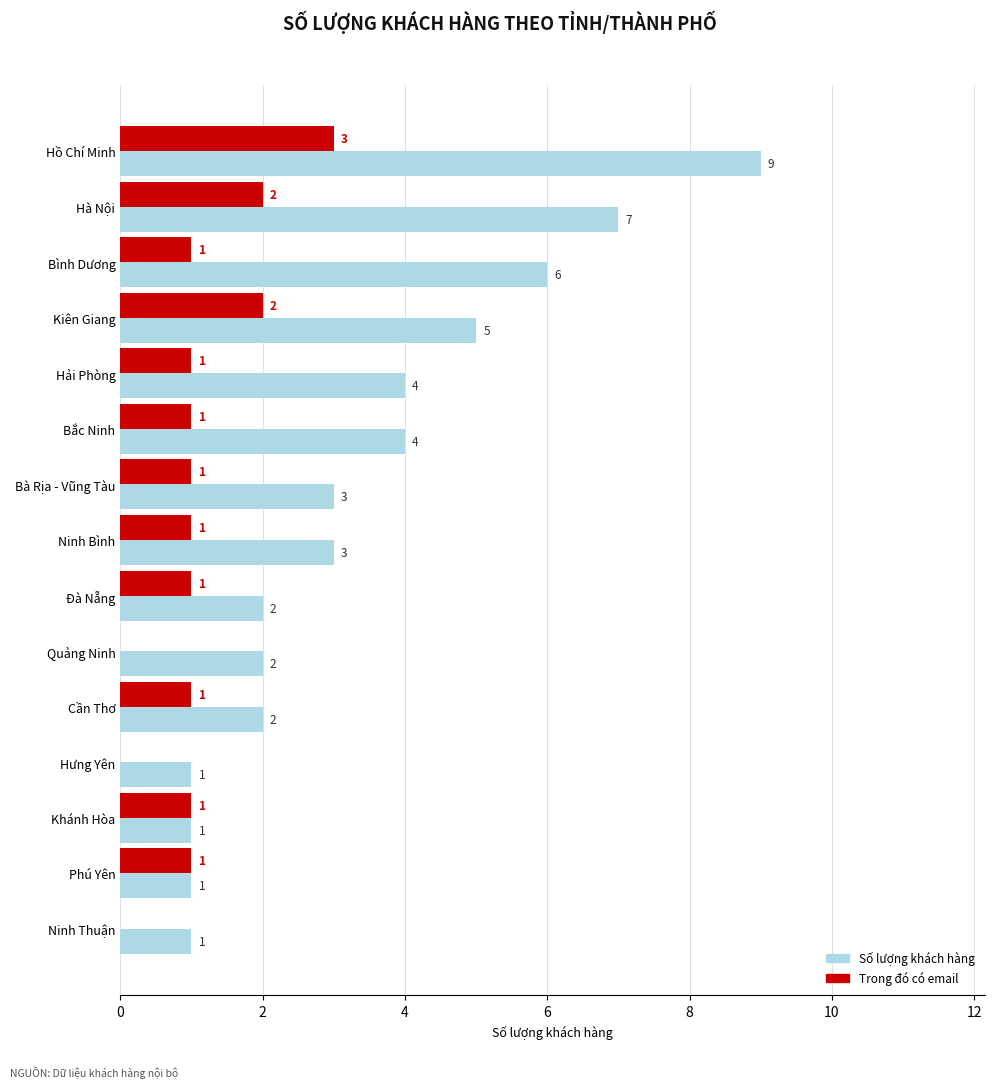

What are all the series names shown in the legend?

Số lượng khách hàng, Trong đó có email